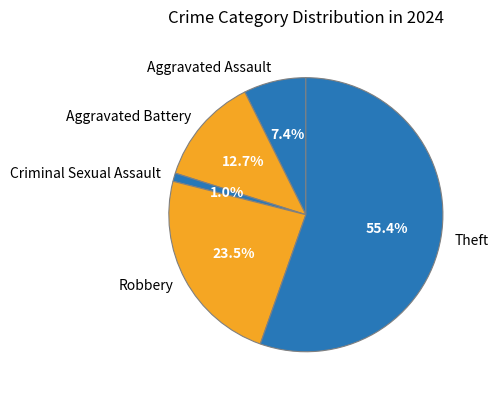

Which slice represents more than half of the pie?

Theft